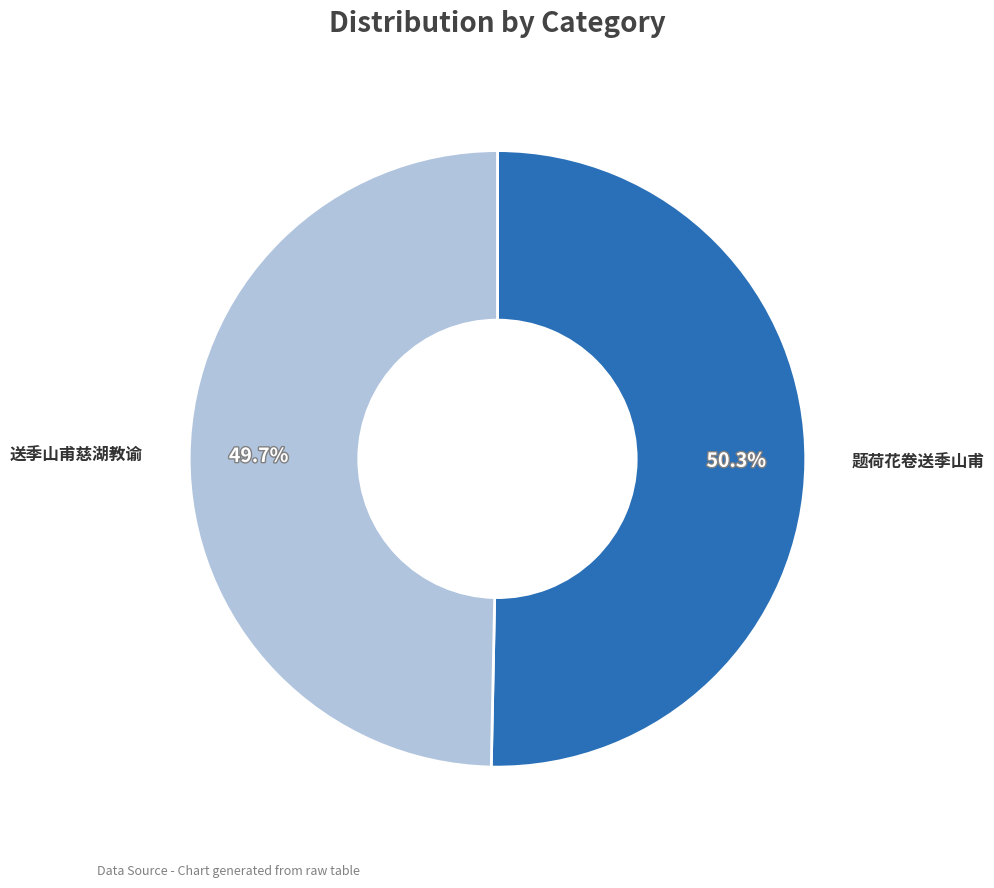

Does any single category account for the majority?

Yes